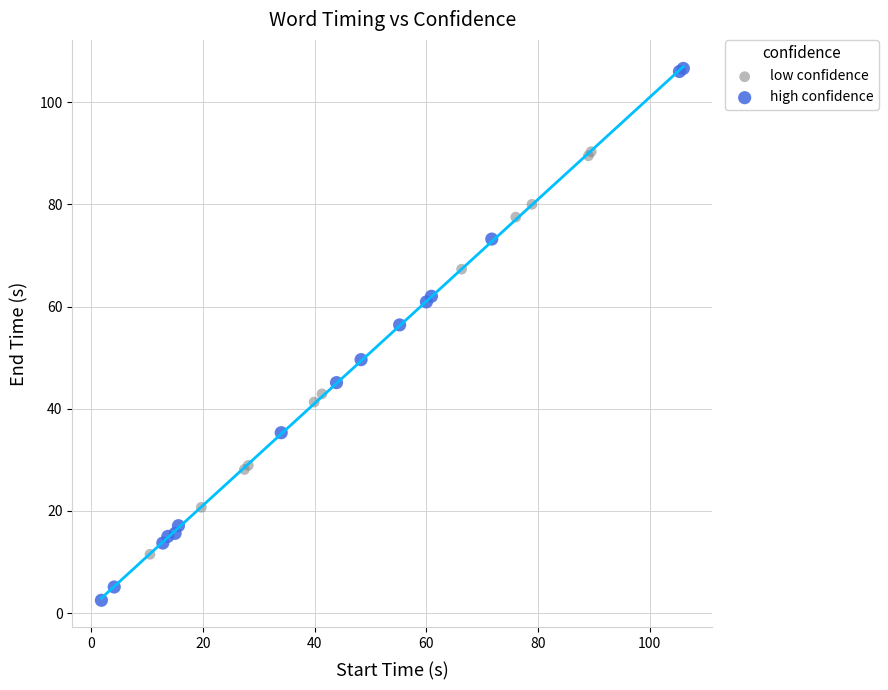

Which series reaches the maximum Y coordinate?

high confidence